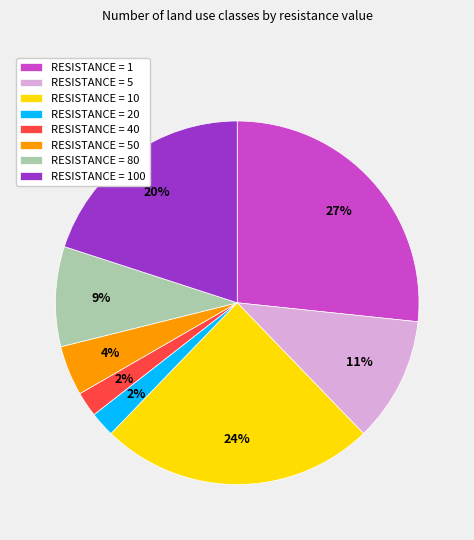

To the nearest percent, what percentage of the pie is RESISTANCE = 40?

2%